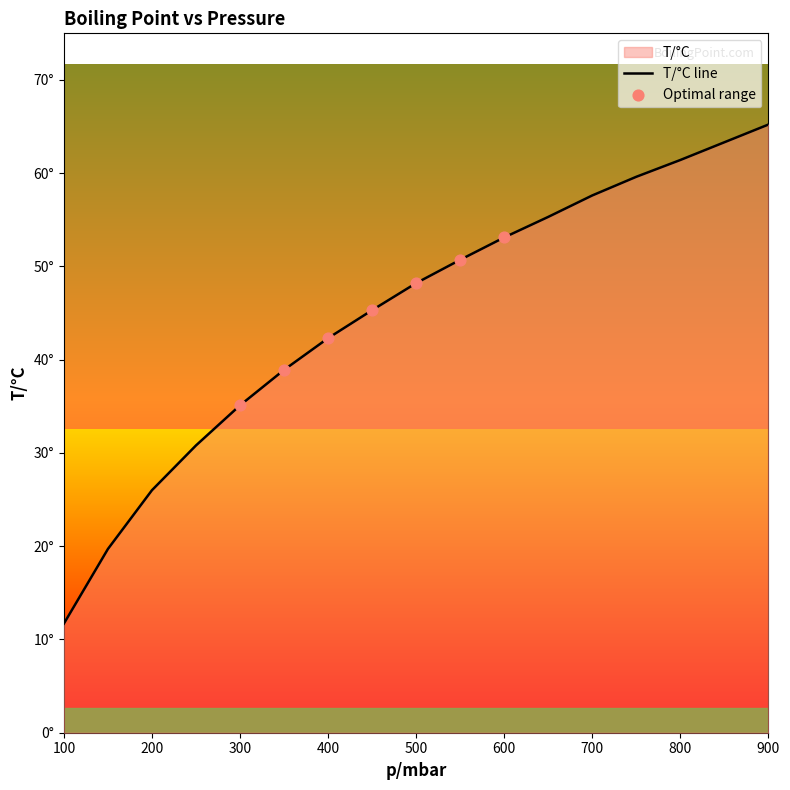

Which has a higher value, 250 or 100?

250